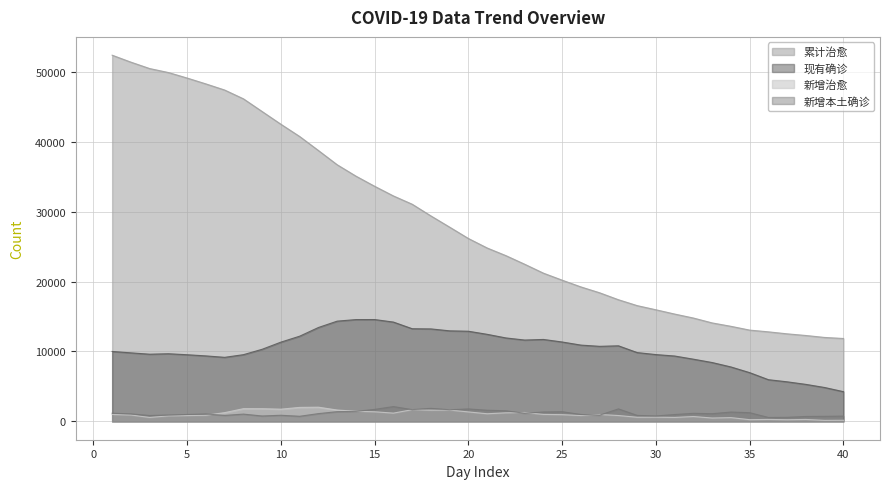

At 35, list the series in order from smallest to largest.

新增治愈, 新增本土确诊, 现有确诊, 累计治愈